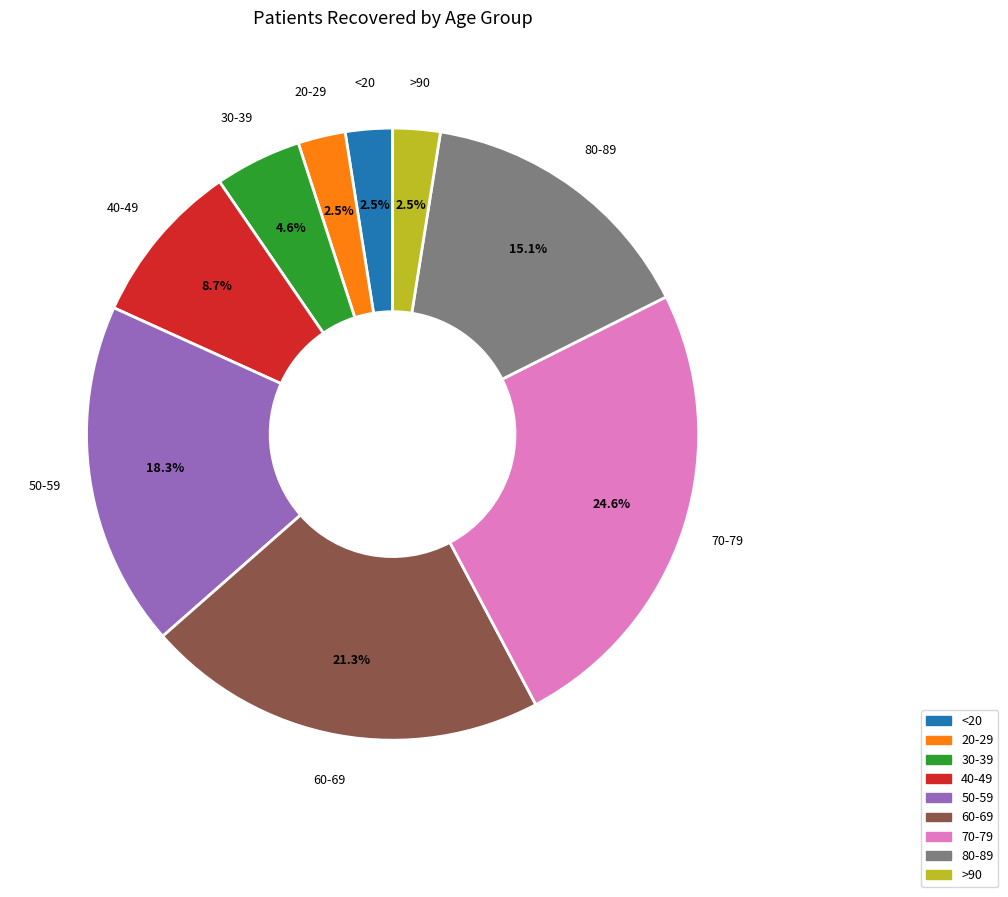

Does any single category account for the majority?

No